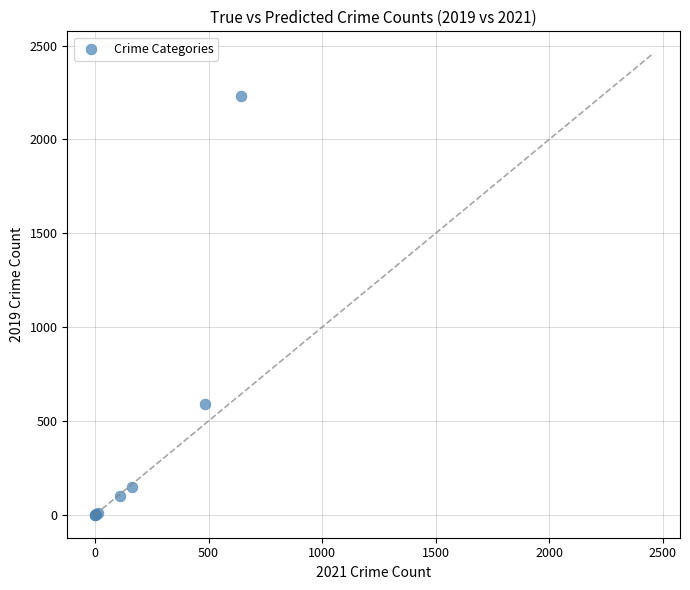

What Y value in the scatter plot is closest to 1115?

591